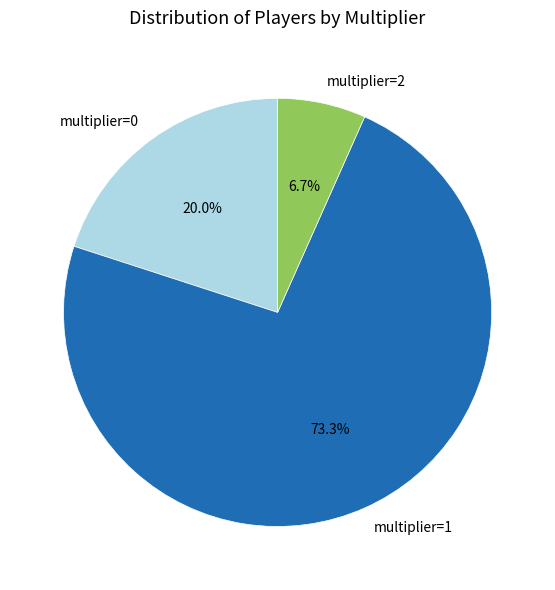

Do multiplier=2 and multiplier=0 together represent more than half of the pie?

No